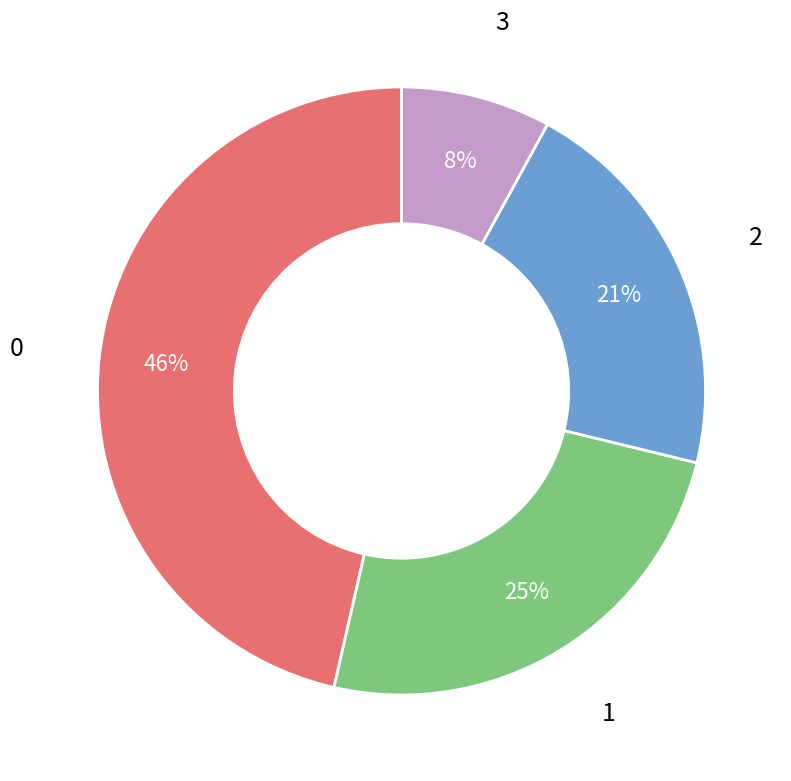

Combined, do 0 and 1 account for over 50%?

Yes